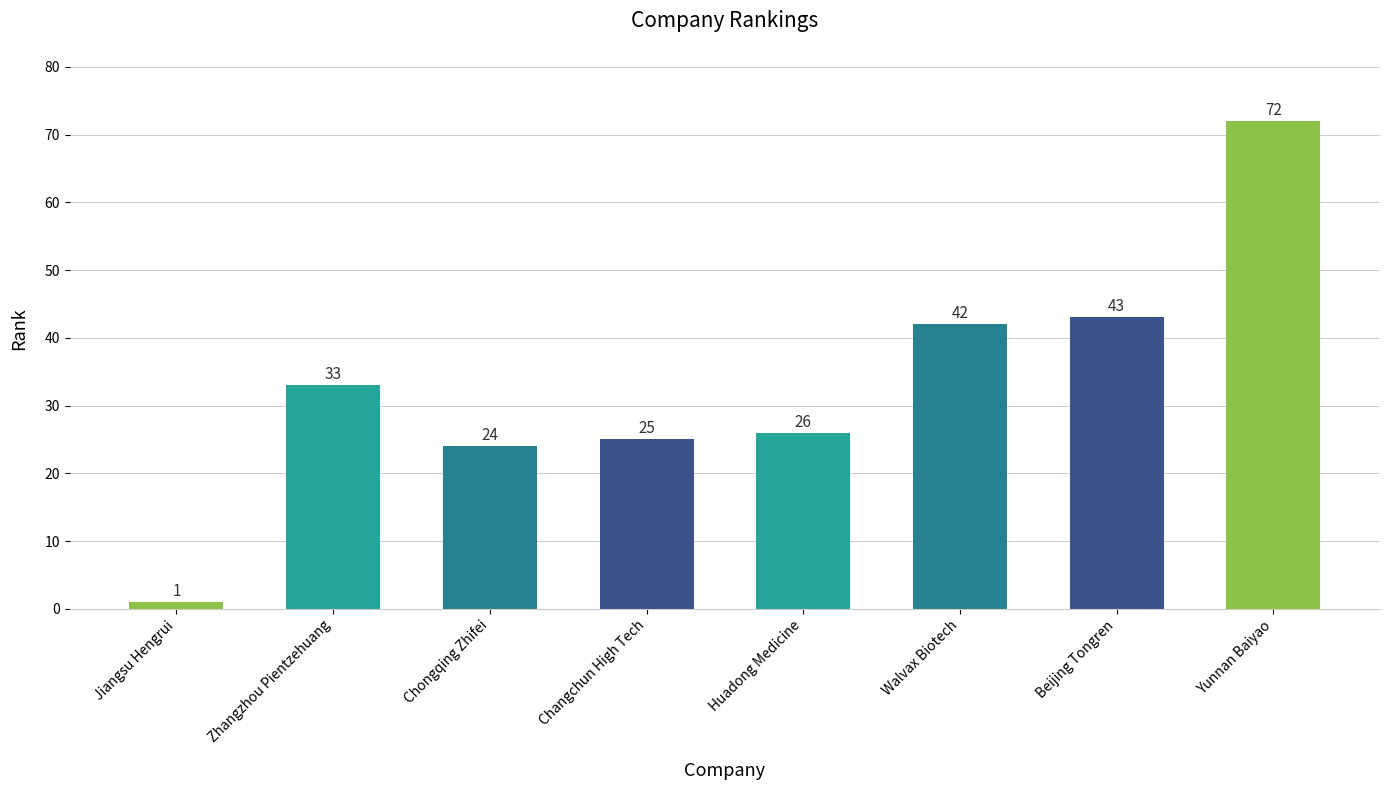

What position from the left is Chongqing Zhifei?

3